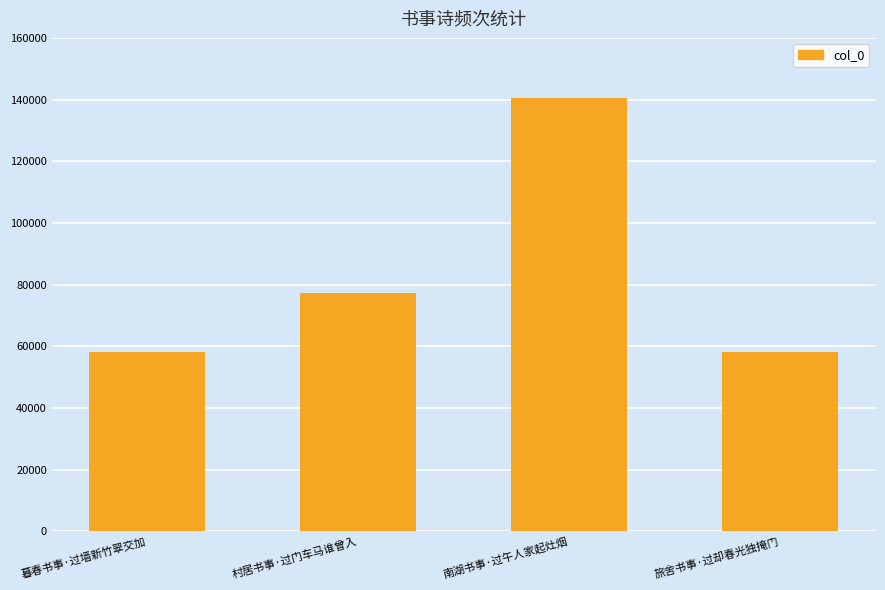

What is the difference between the maximum and second lowest values?

82388